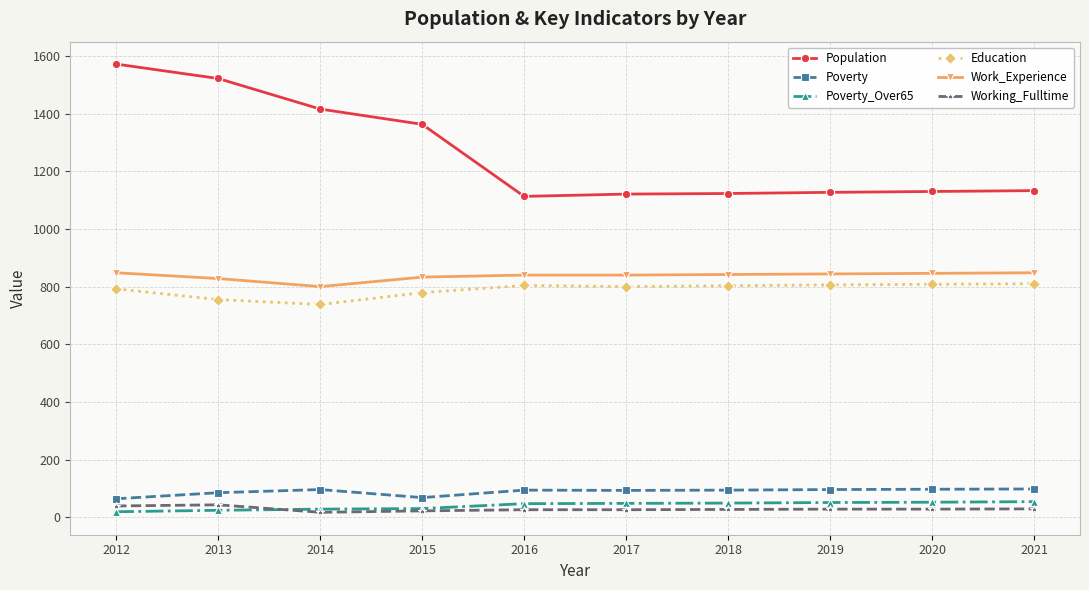

Is the value of Population at 2017 greater than the value of Education at 2020?

Yes